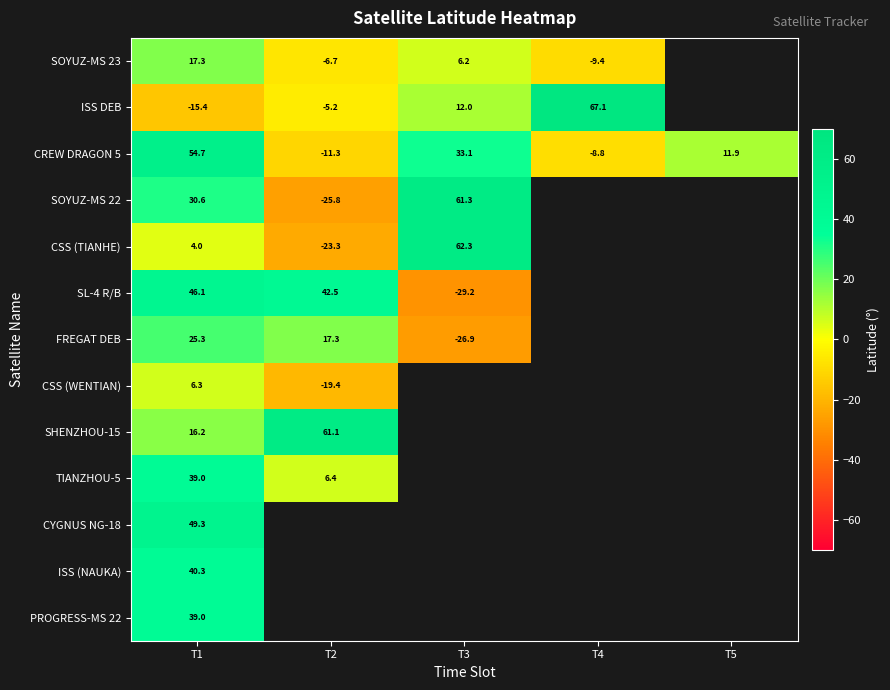

Is the value of SL-4 R/B at T2 greater than the value of SOYUZ-MS 22 at T1?

Yes